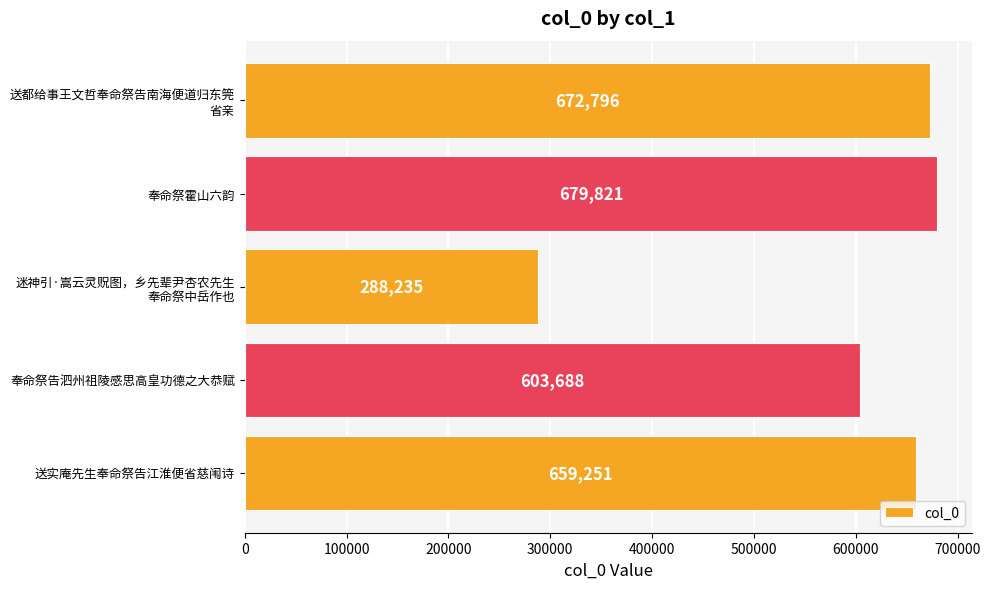

The value at 送实庵先生奉命祭告江淮便省慈闱诗 is 1163990. True or false?

False